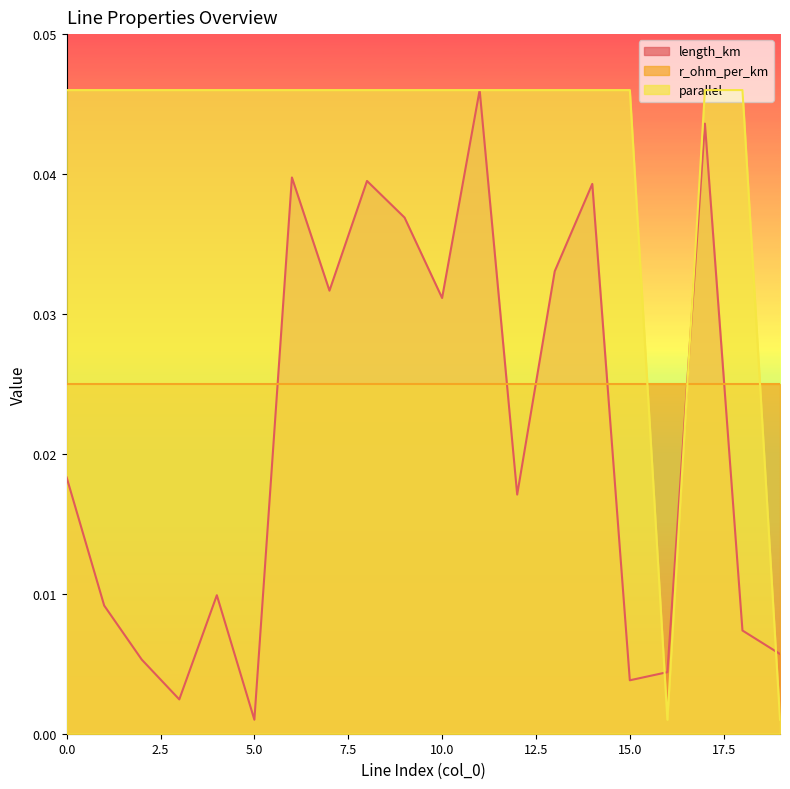

How many lines are shown in the chart?

3